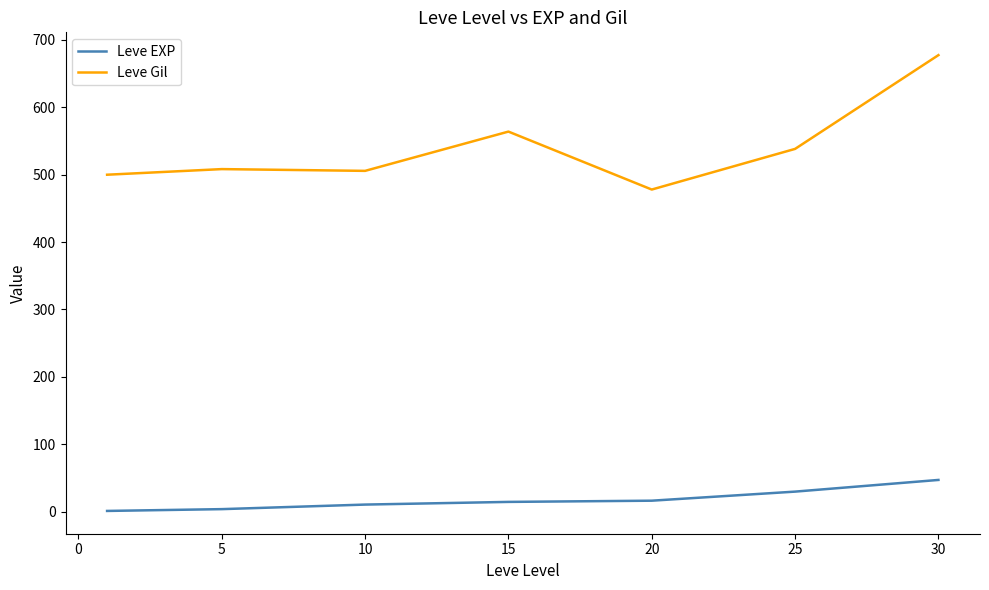

What is the difference between the maximum and second lowest values in the Leve EXP series?

43.3